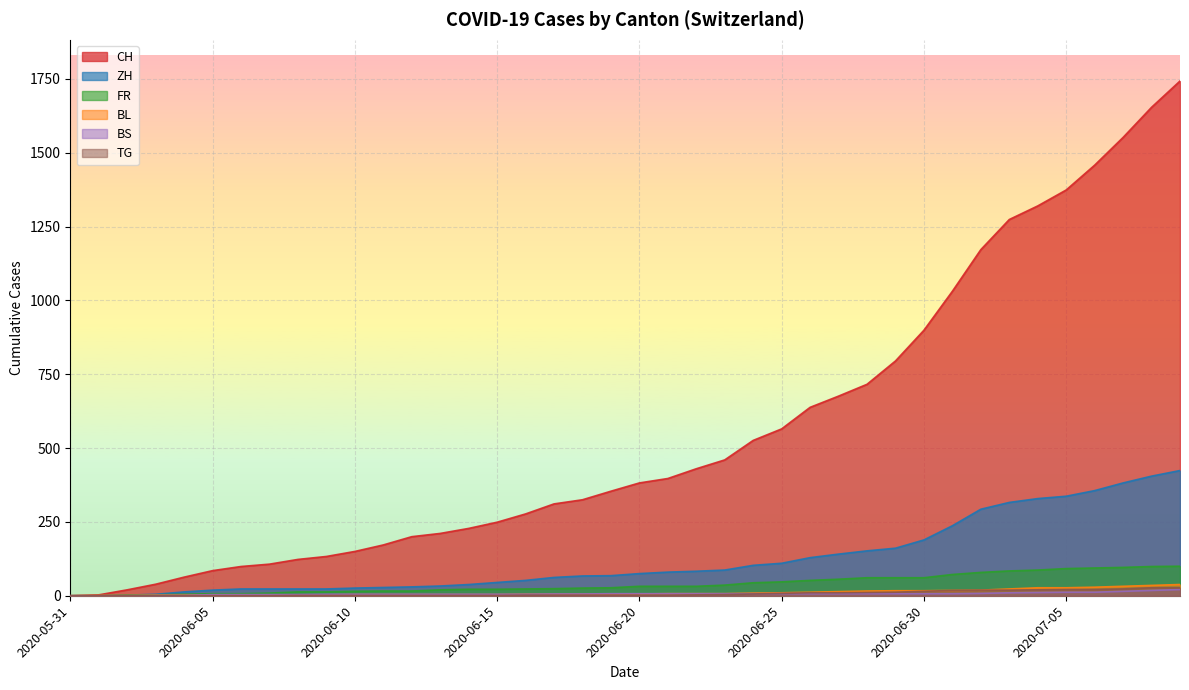

Which category has the highest value in the ZH series?

2020-07-09